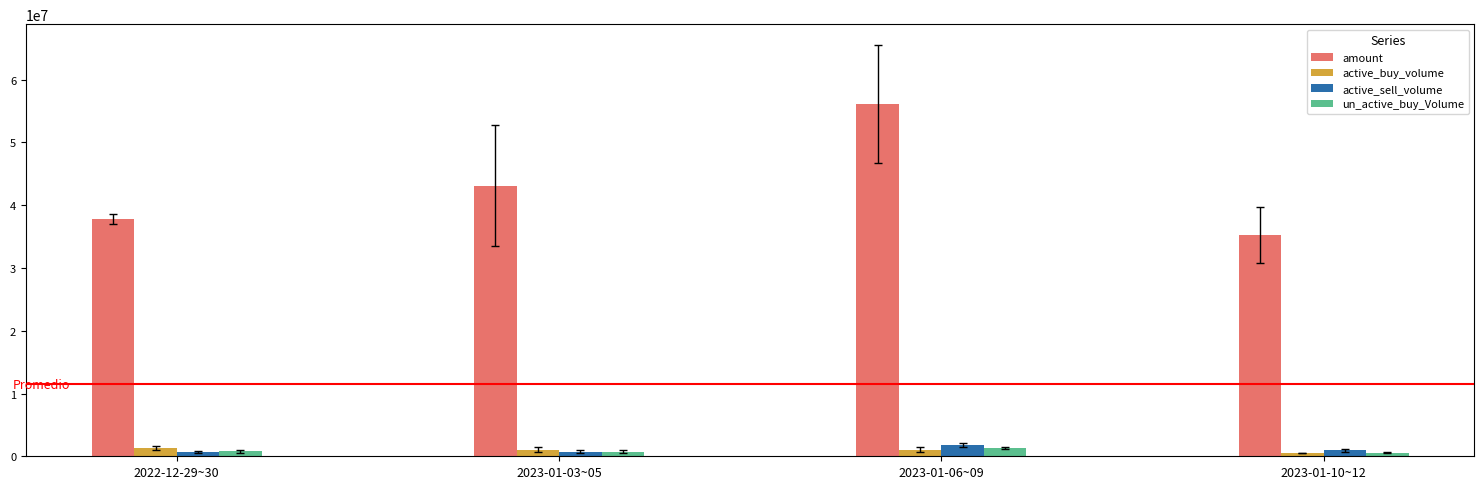

At how many categories does at least one series exceed 36331912?

3